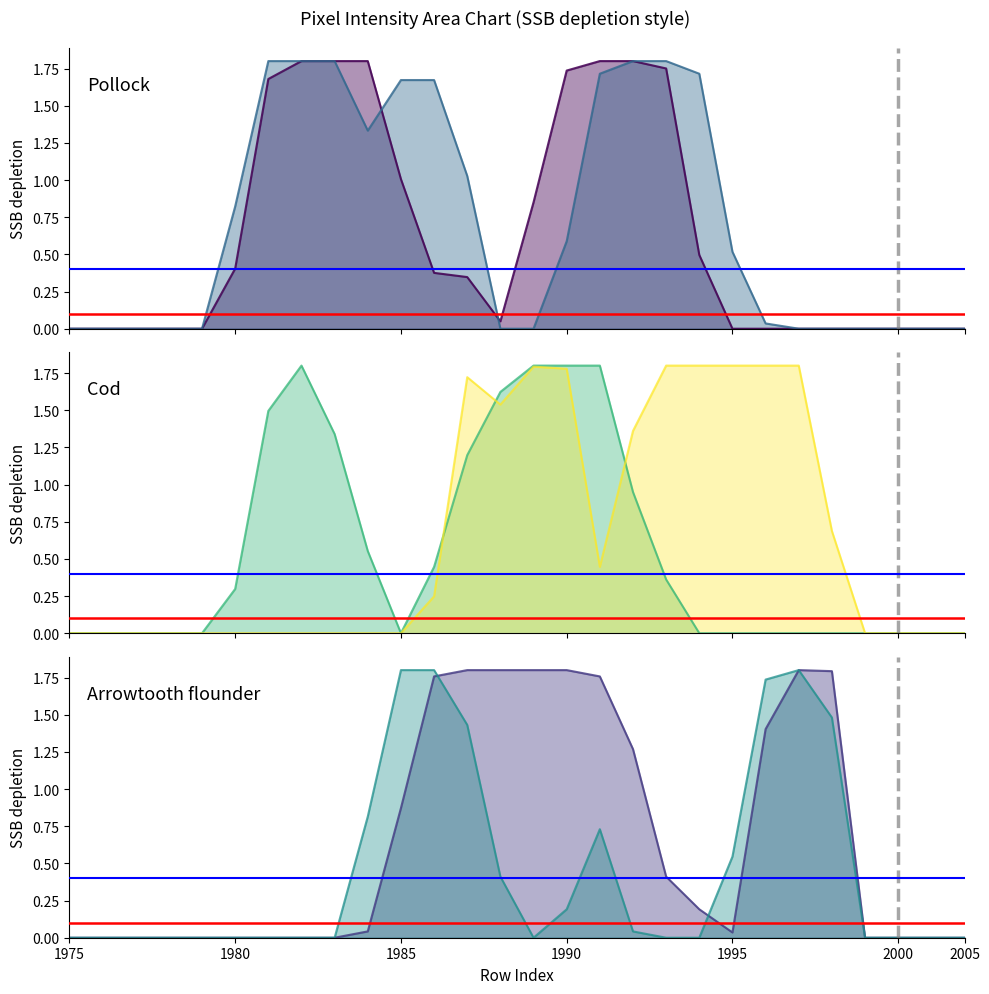

Does the chart display data point markers on the line(s)?

No